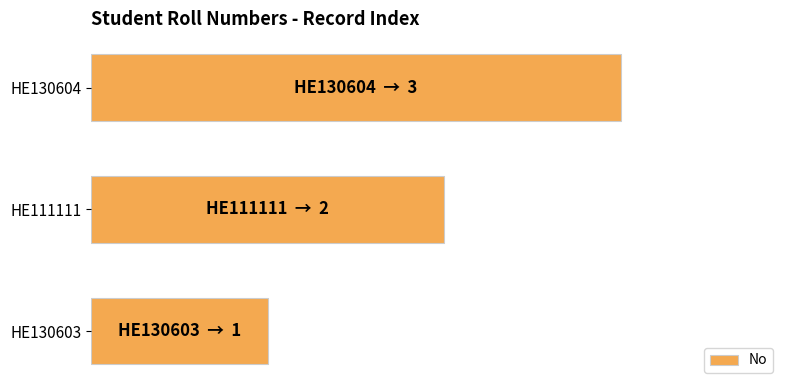

At which category does the chart reach its peak across all series?

HE130604